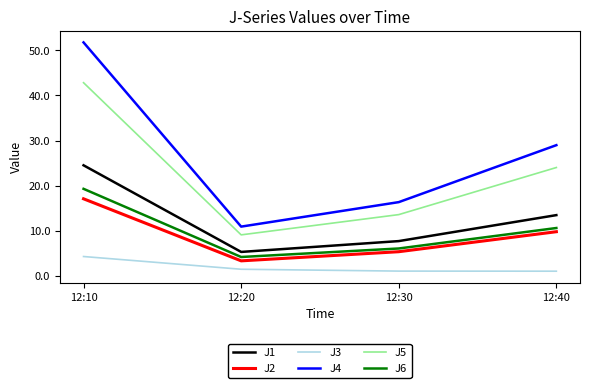

True or false: J5 and J2 intersect in this chart.

False